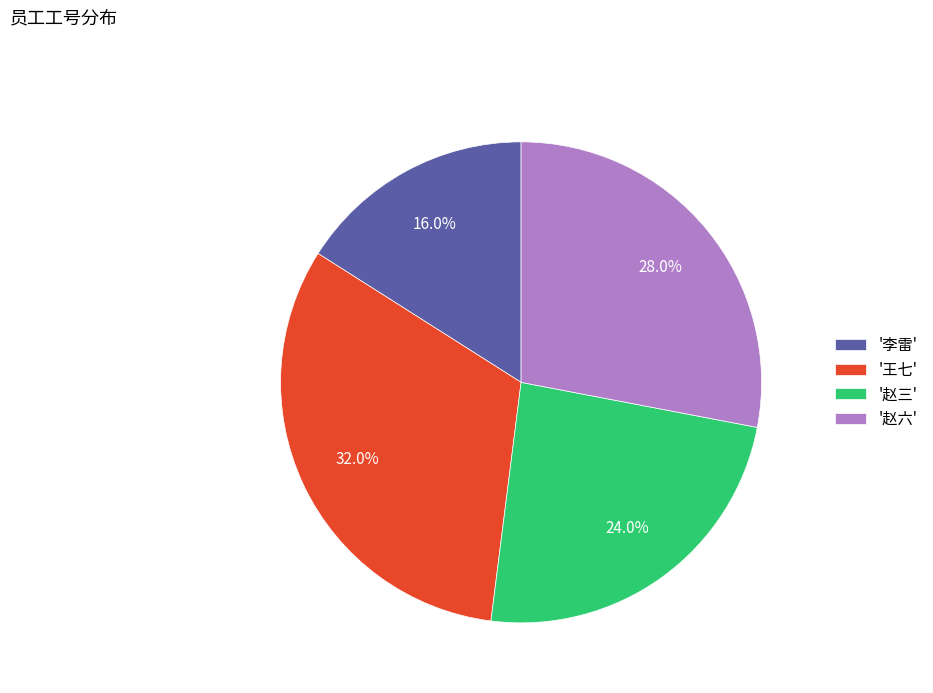

To the nearest percent, what is the difference between the largest and smallest slice percentages?

16%